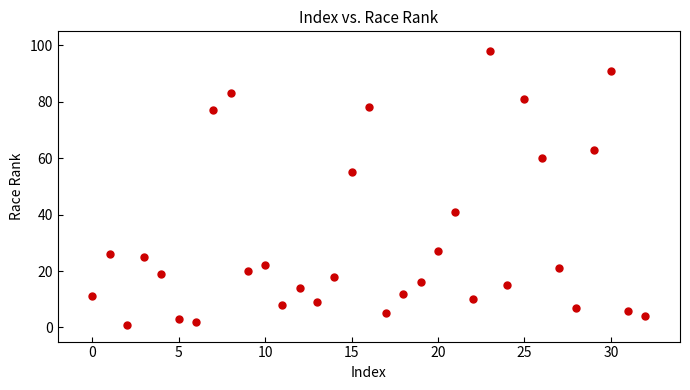

What Y value in the scatter plot is closest to 49?

55